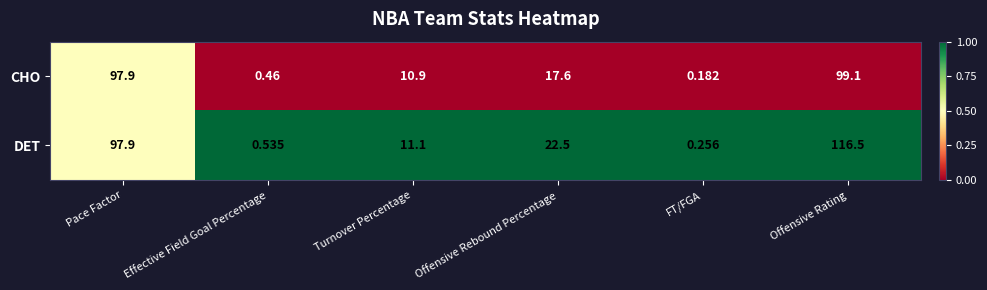

At how many categories does at least one series exceed 0?

6